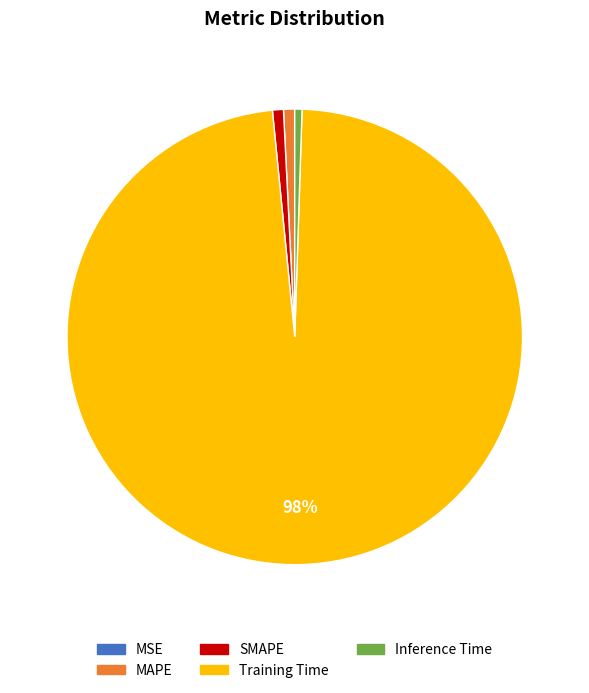

To the nearest percent, what is the combined percentage of Inference Time and Training Time?

98%